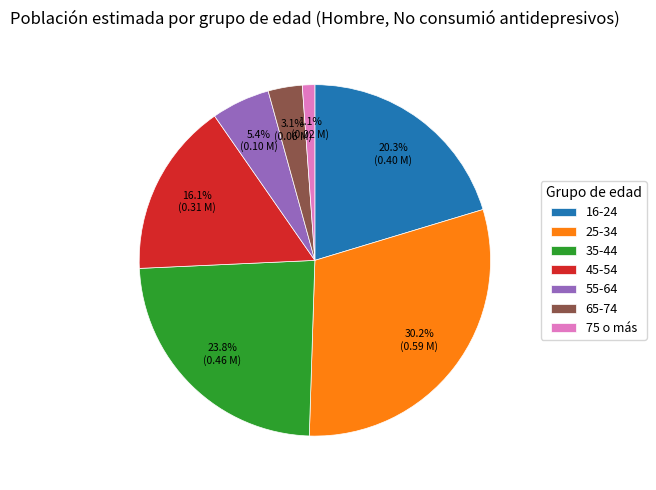

Which category has the smallest portion of the pie?

75 o más